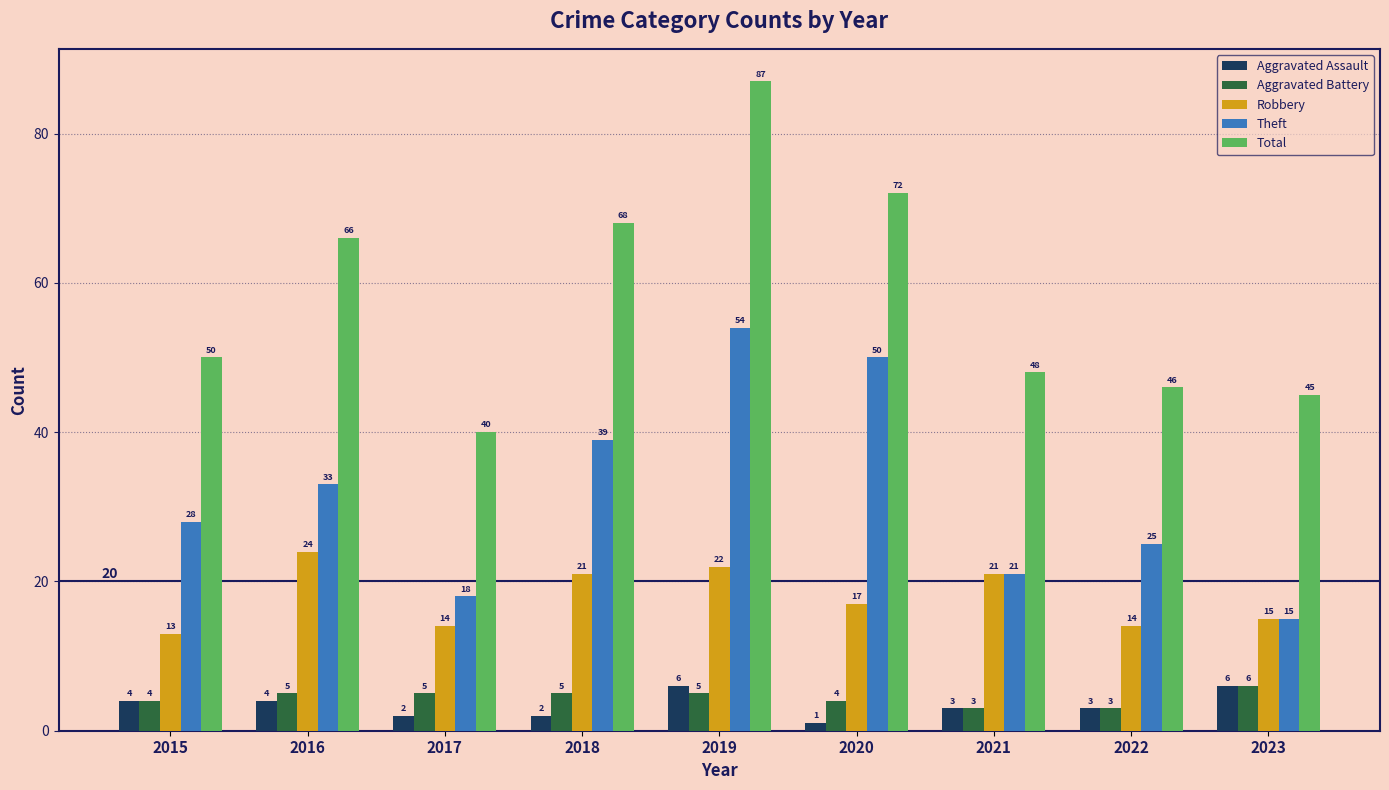

What is the sum of the Aggravated Battery values at 2018 and 2021?

8